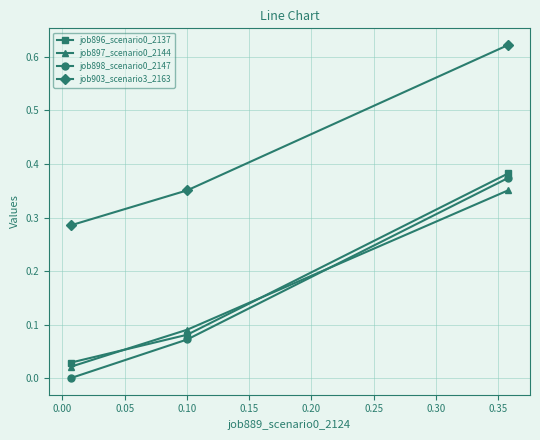

At how many categories does at least one series exceed 0?

3